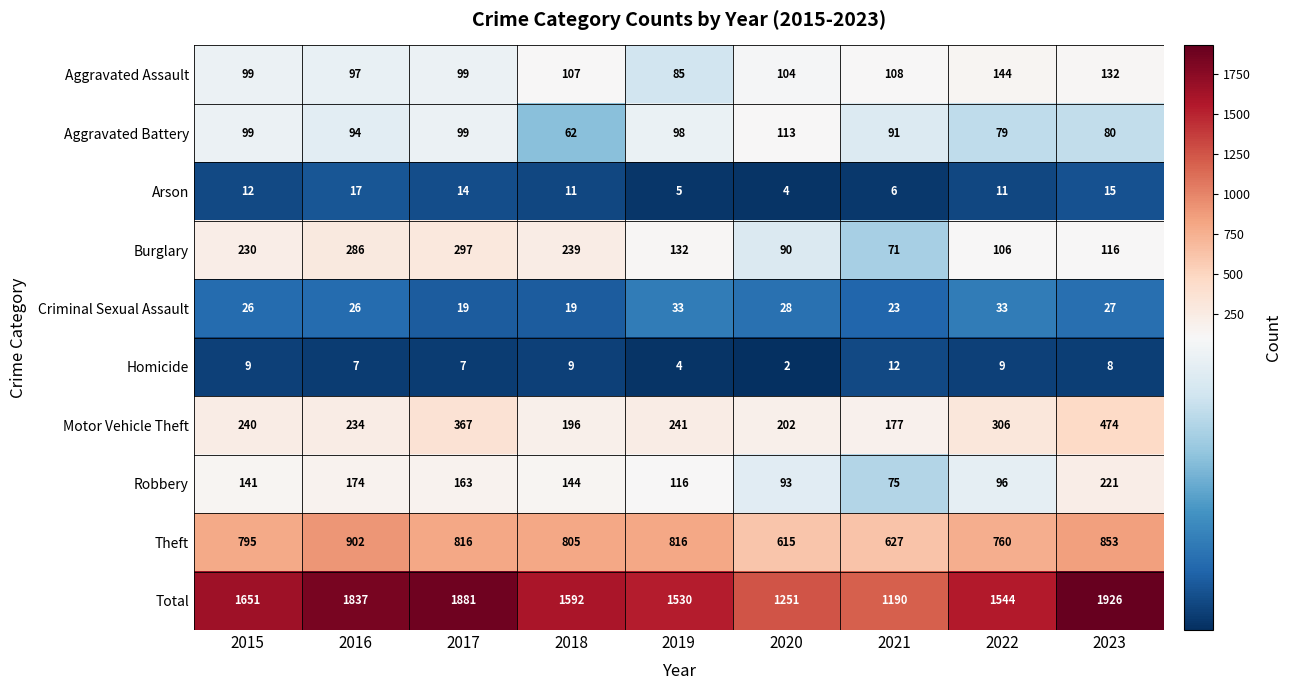

Rank the series at 2022 from lowest to highest value.

Homicide, Arson, Criminal Sexual Assault, Aggravated Battery, Robbery, Burglary, Aggravated Assault, Motor Vehicle Theft, Theft, Total